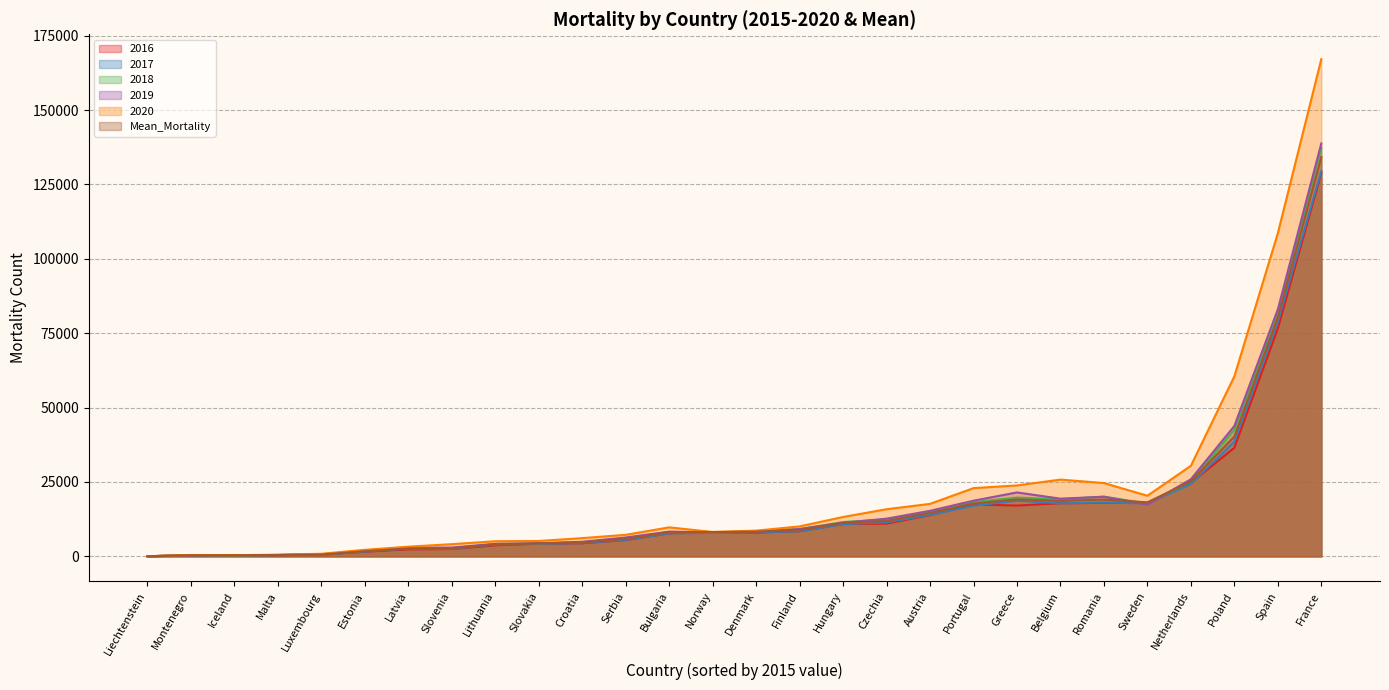

Which series has the largest total across all categories?

2020